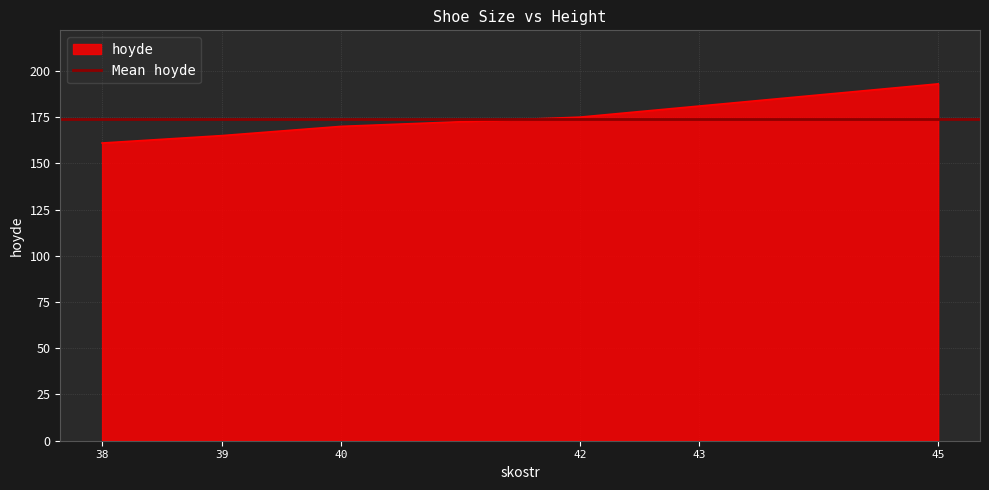

How many values exceed 175?

2